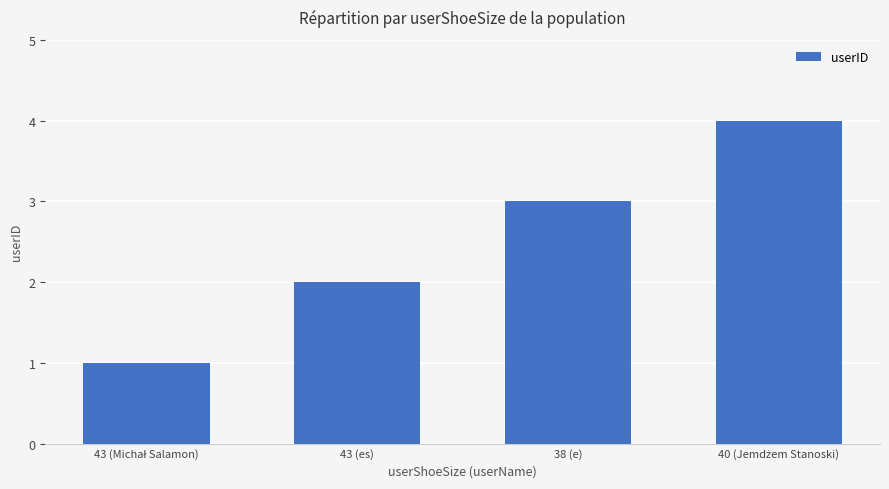

What is the label of the 2nd bar from the right?

38 (e)